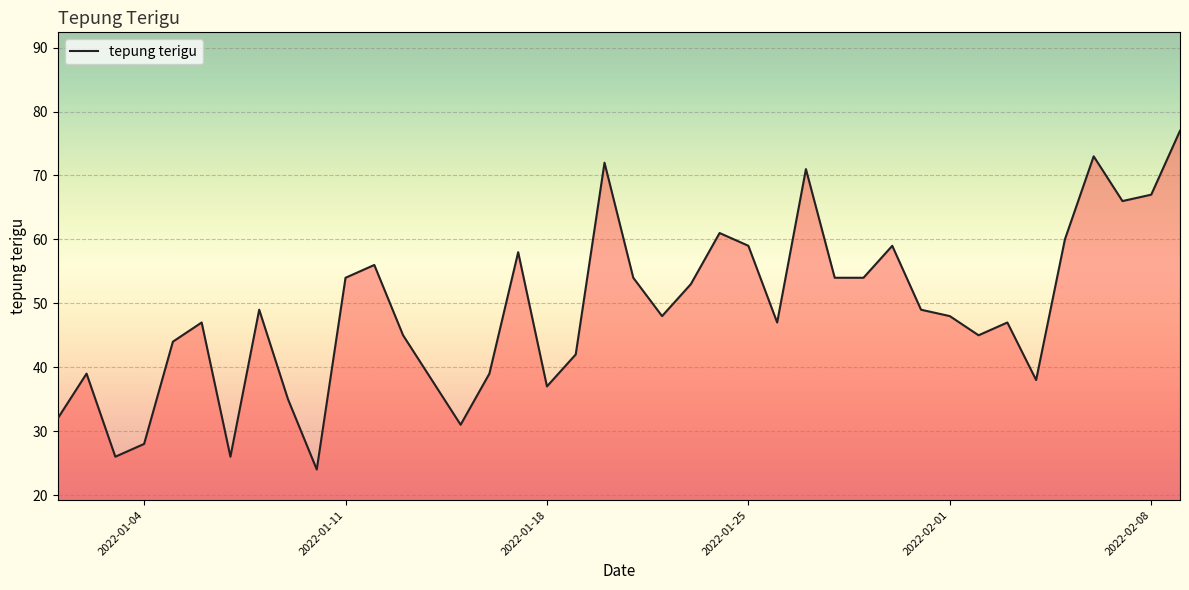

What is the minimum value shown in the chart?

24.0